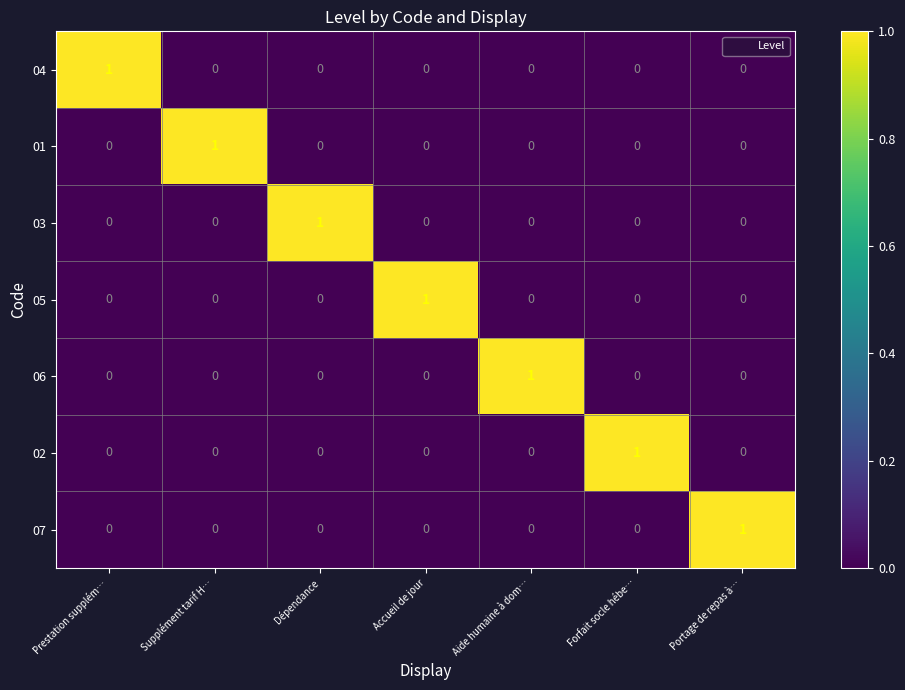

What is the spread (max minus min) of values at Aide humaine à dom…?

1